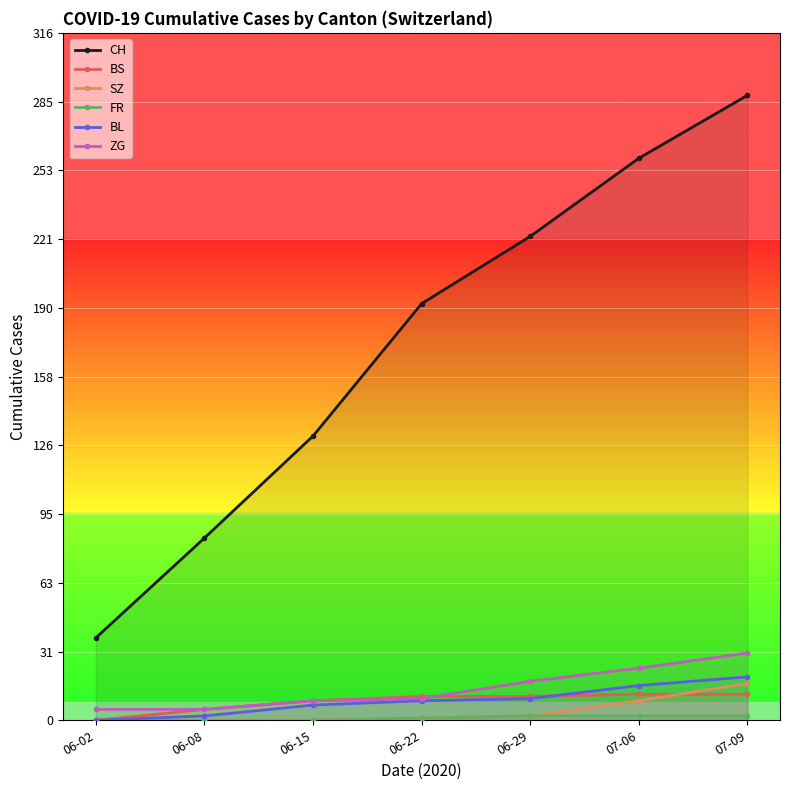

How many series are shown in this chart?

6